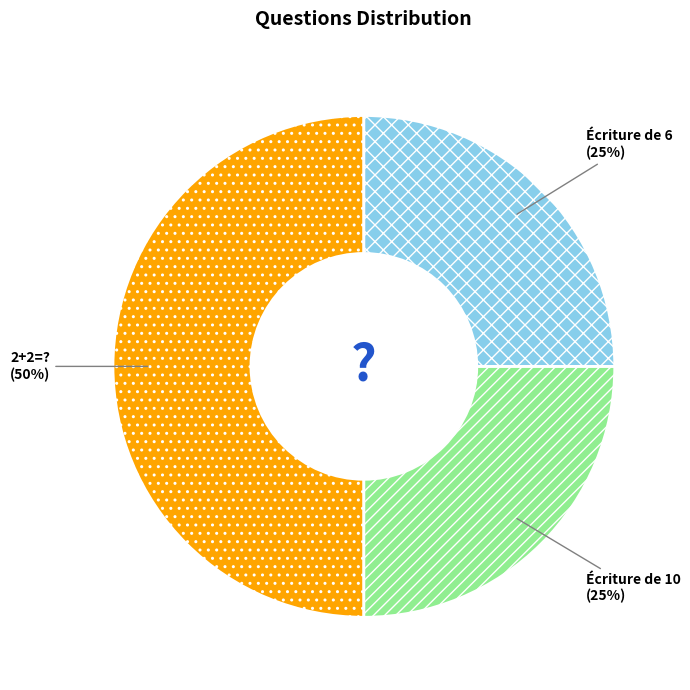

To the nearest percent, what is the average slice percentage?

33%